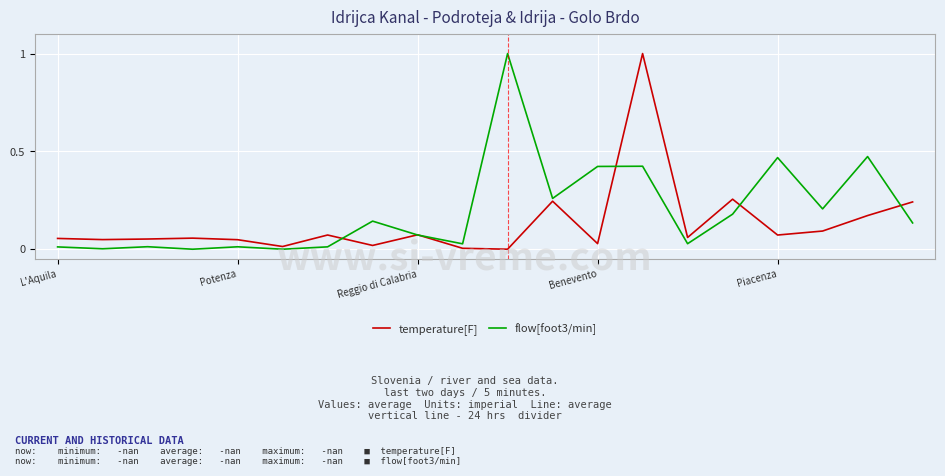

Rank the series by their average value, from highest to lowest.

flow[foot3/min], temperature[F]